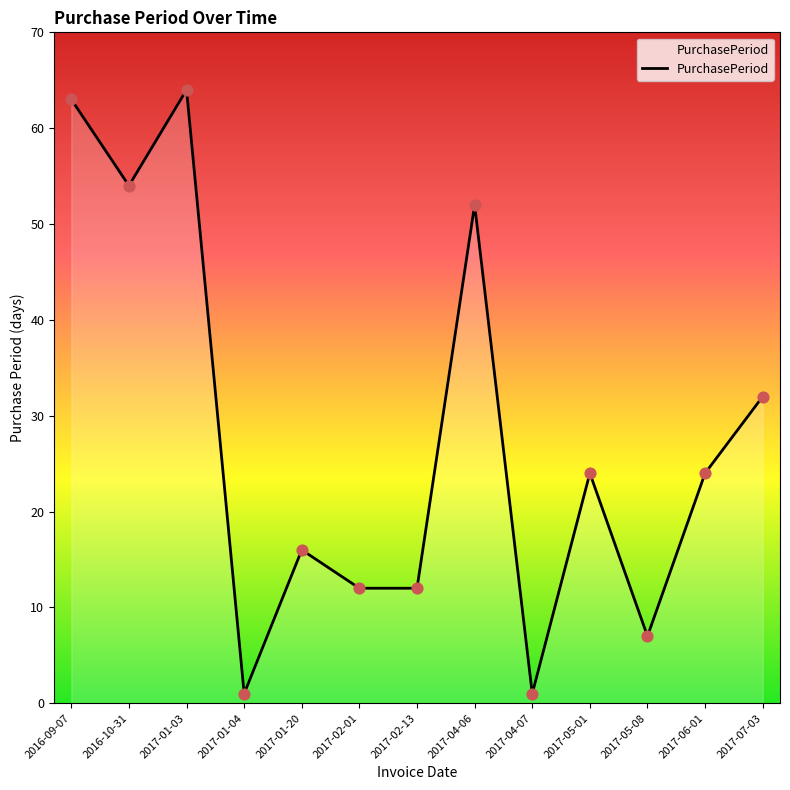

Between 2016-10-31 and 2017-07-03, which is larger?

2016-10-31